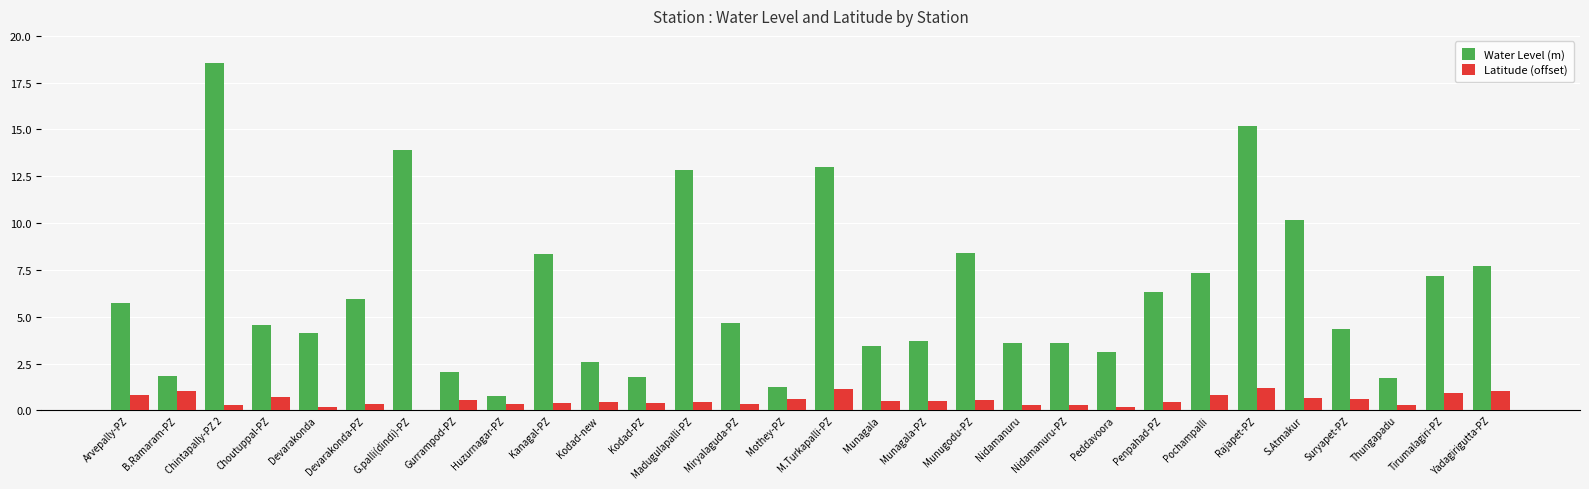

What is the highest value of the Water Level (m) series?

18.6